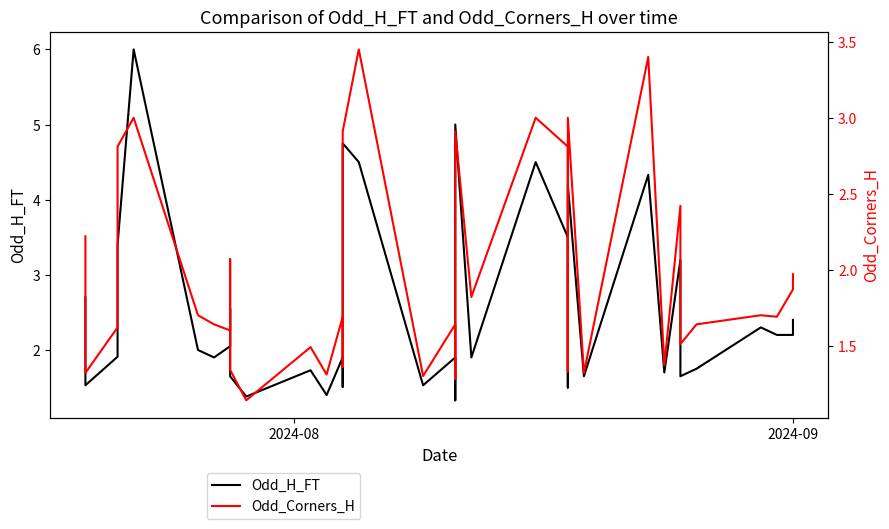

Rank the series by their average value, from highest to lowest.

Odd_H_FT, Odd_Corners_H